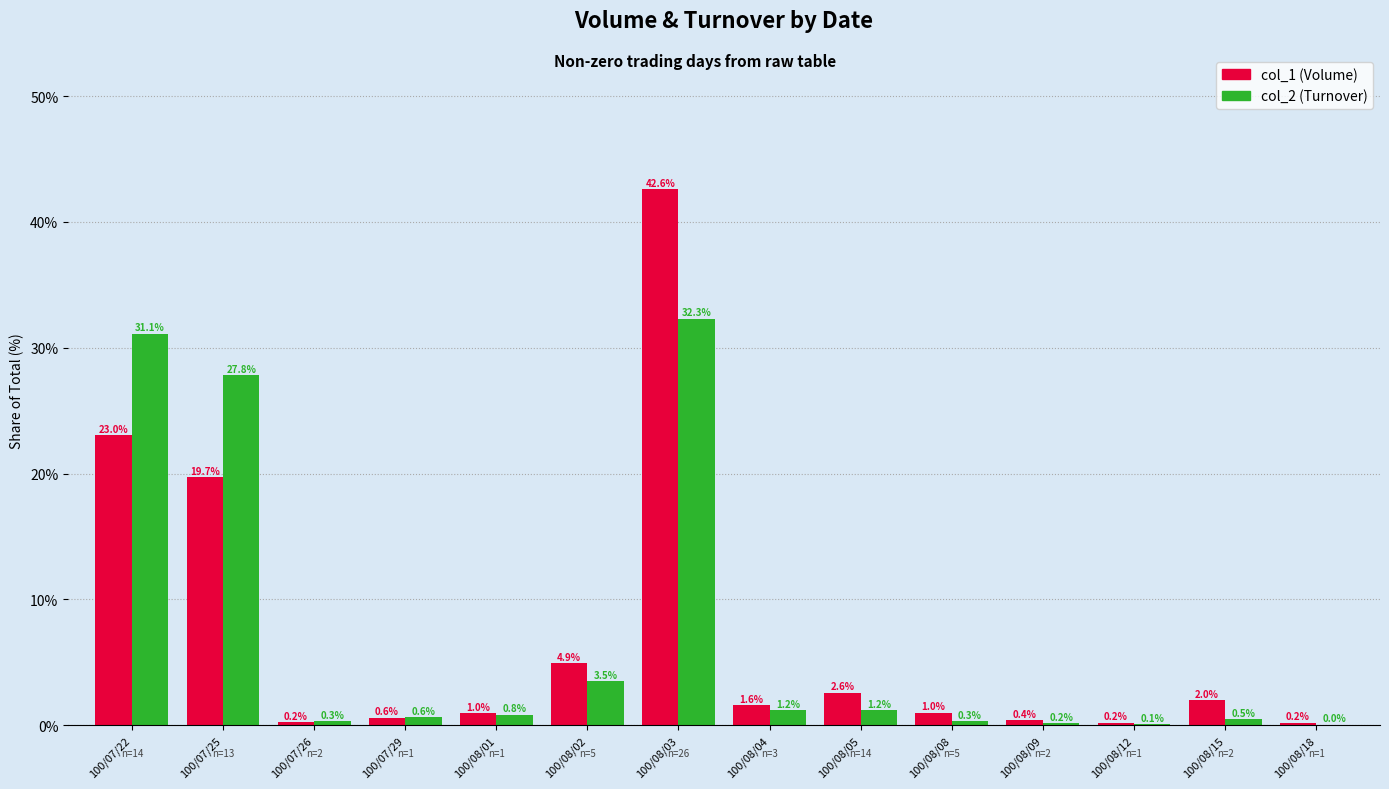

Read the col_2 (Turnover) value at 100/08/02.

3.5